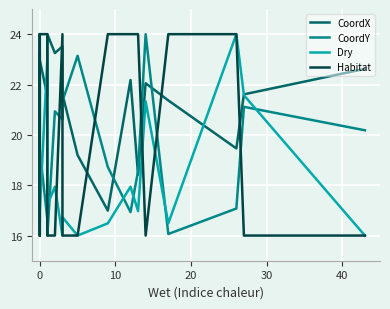

What is the average value of the CoordY series?

19.6